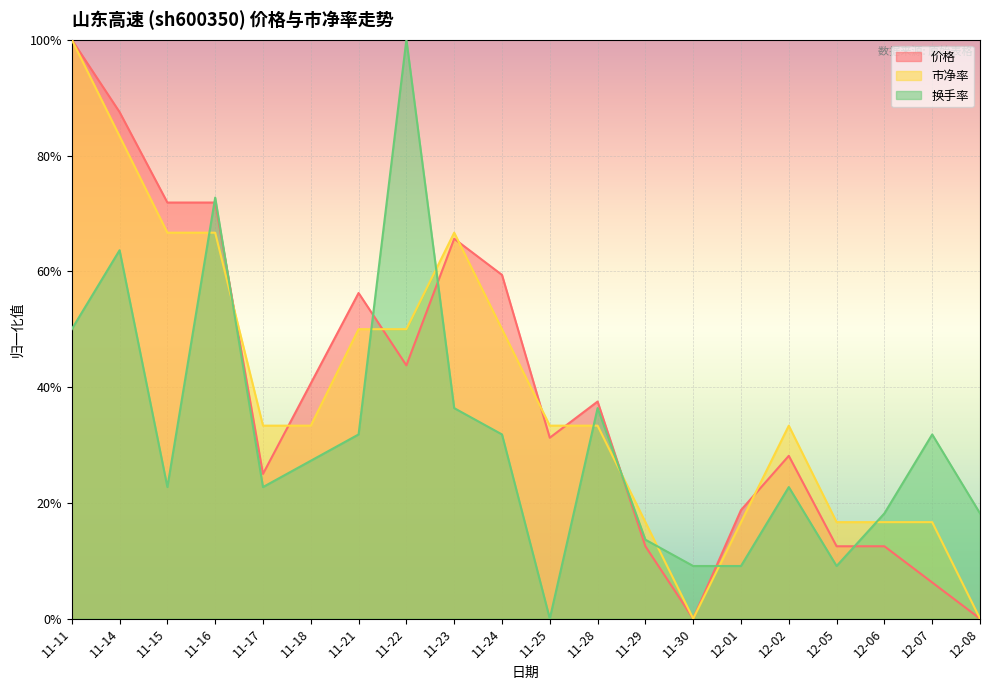

What is the total value across all series at 11-28?

1.1